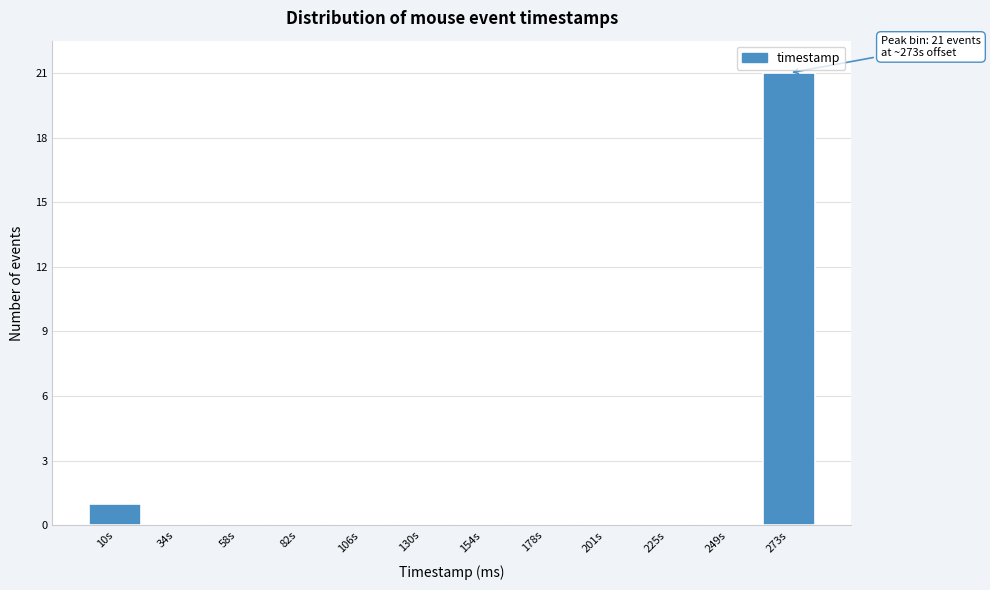

Reading right to left, transcribe all the data shown in this chart.

273s=21	249s=0	225s=0	201s=0	178s=0	154s=0	130s=0	106s=0	82s=0	58s=0	34s=0	10s=1